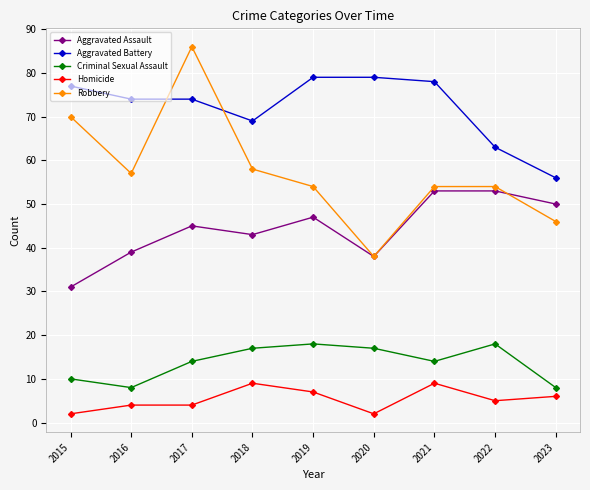

Reading left to right, what are all the values shown in this chart?

Aggravated Assault: 31	39	45	43	47	38	53	53	50
Aggravated Battery: 77	74	74	69	79	79	78	63	56
Criminal Sexual Assault: 10	8	14	17	18	17	14	18	8
Homicide: 2	4	4	9	7	2	9	5	6
Robbery: 70	57	86	58	54	38	54	54	46